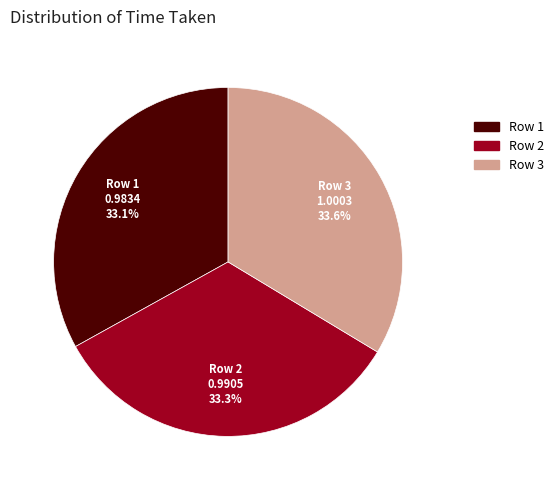

Count the number of slices in the pie.

3